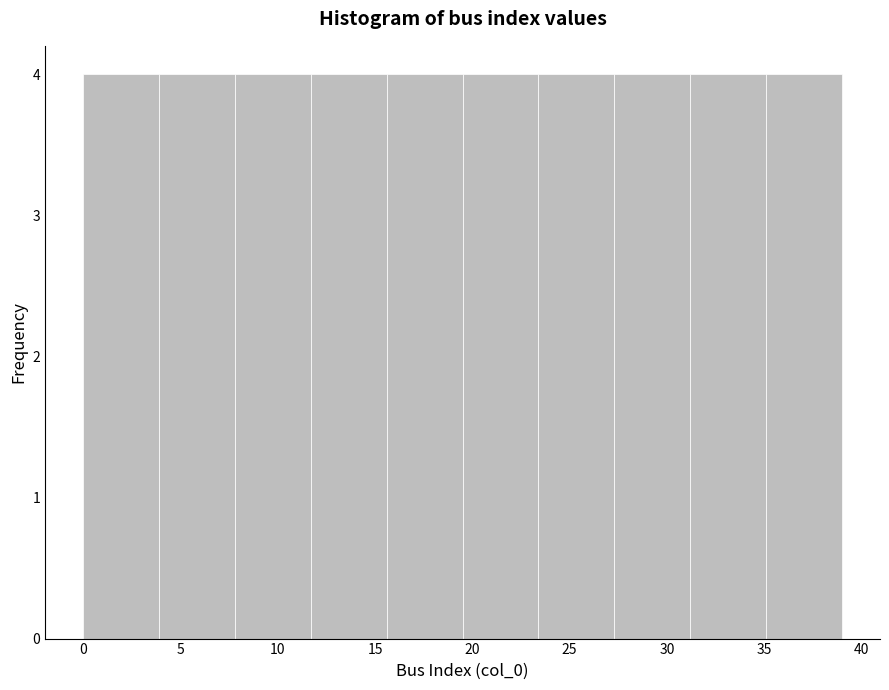

Reading left to right, list every bar in this chart as the range it spans on the x-axis followed by its height. Neither the bar edges nor the heights are printed on the chart, so give them approximately, as read against the axes.

0.0 to 3.9: 4
3.9 to 7.8: 4
7.8 to 11.7: 4
11.7 to 15.6: 4
15.6 to 19.5: 4
19.5 to 23.4: 4
23.4 to 27.3: 4
27.3 to 31.2: 4
31.2 to 35.1: 4
35.1 to 39.0: 4